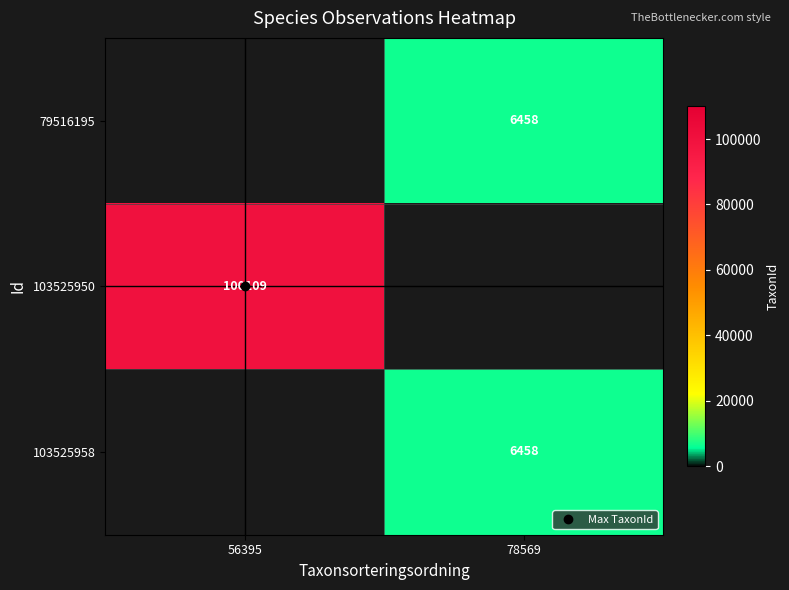

True or false: 103525958 has a value of 6458.0 at 78569.

True